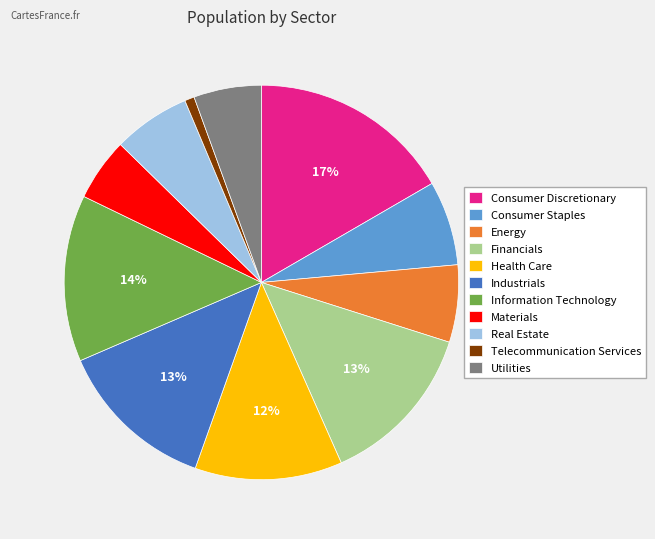

Is it true that Telecommunication Services is 1% of the pie?

True